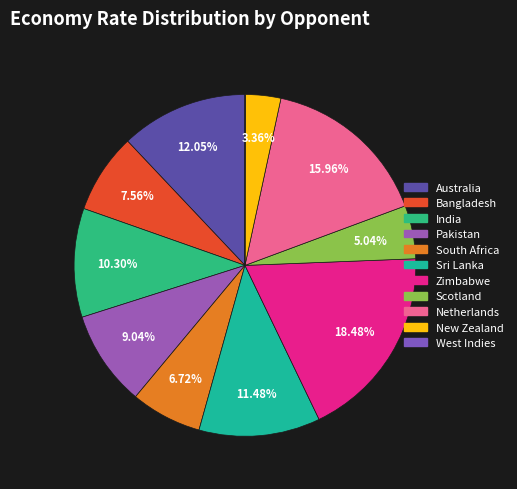

Does any single category account for the majority?

No